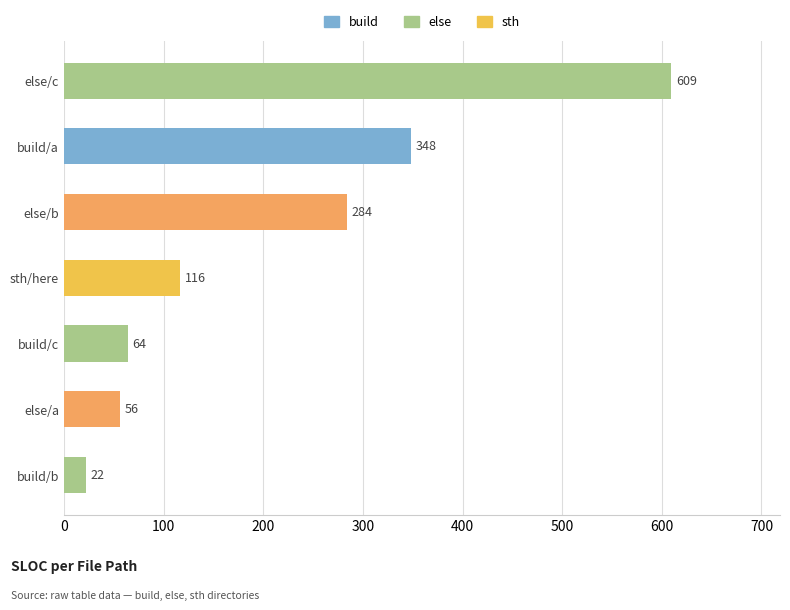

Where is the data nearest to the value 315?

else/b